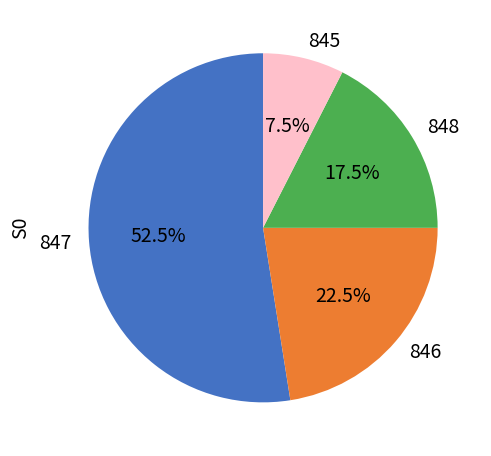

Does any single category account for the majority?

Yes